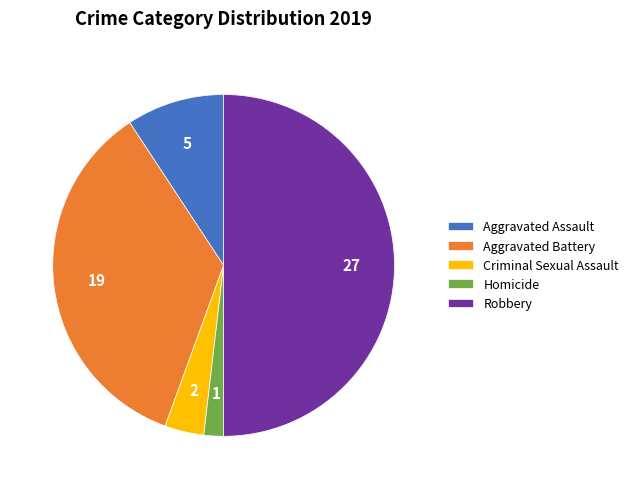

Approximately how many times larger is the value at Robbery compared to Criminal Sexual Assault?

13.5